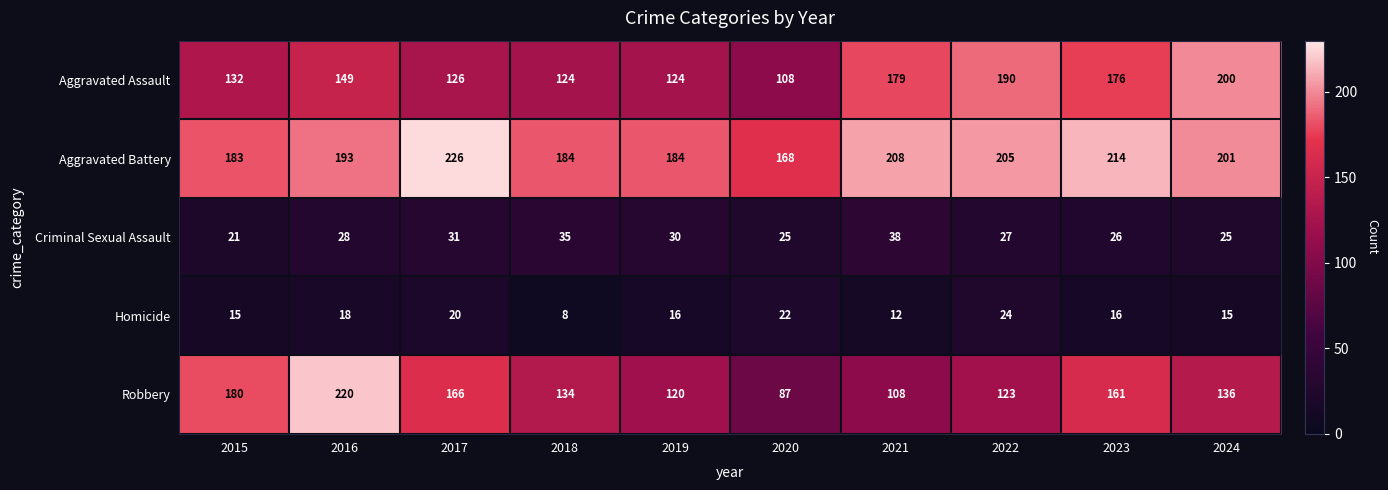

What is the smallest value displayed?

8